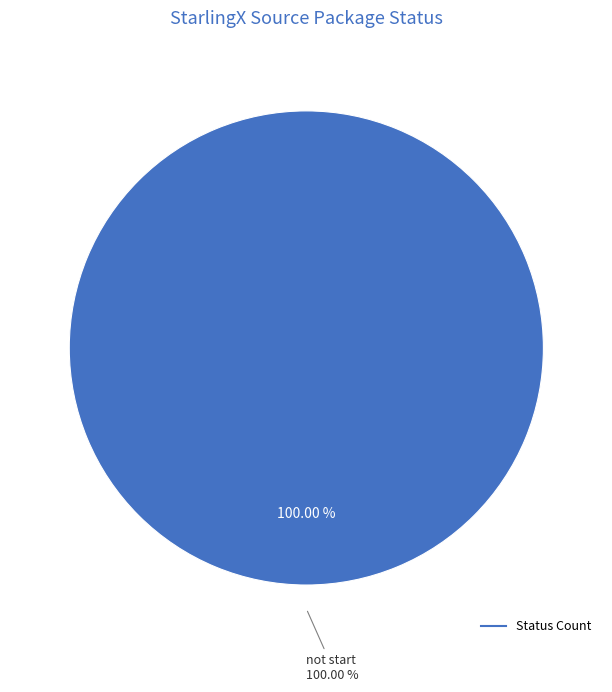

Is it true that tested is 1% of the pie?

False